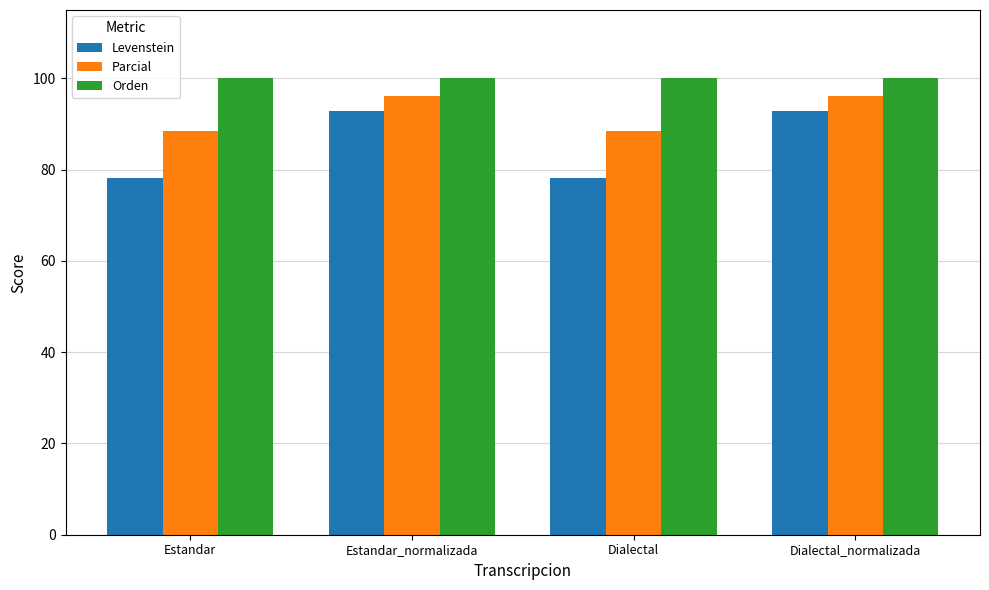

Which series has the largest range (max minus min)?

Levenstein